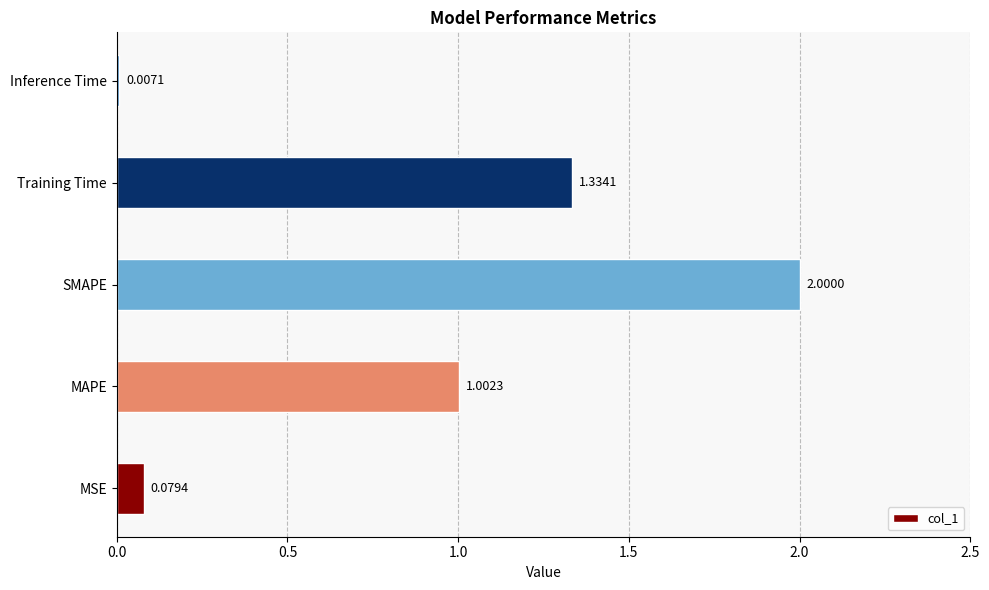

Between MSE and Inference Time, which is larger?

MSE